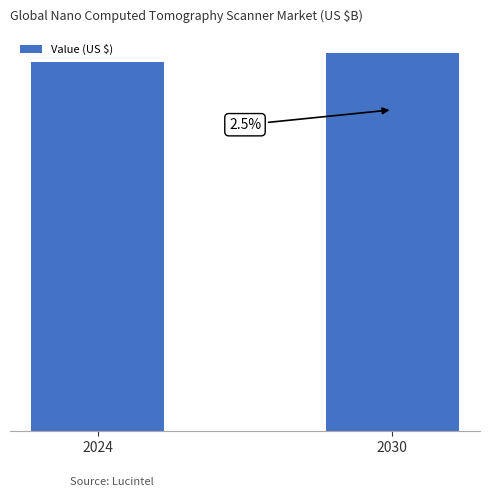

Between 2030 and 2024, which is larger?

2030